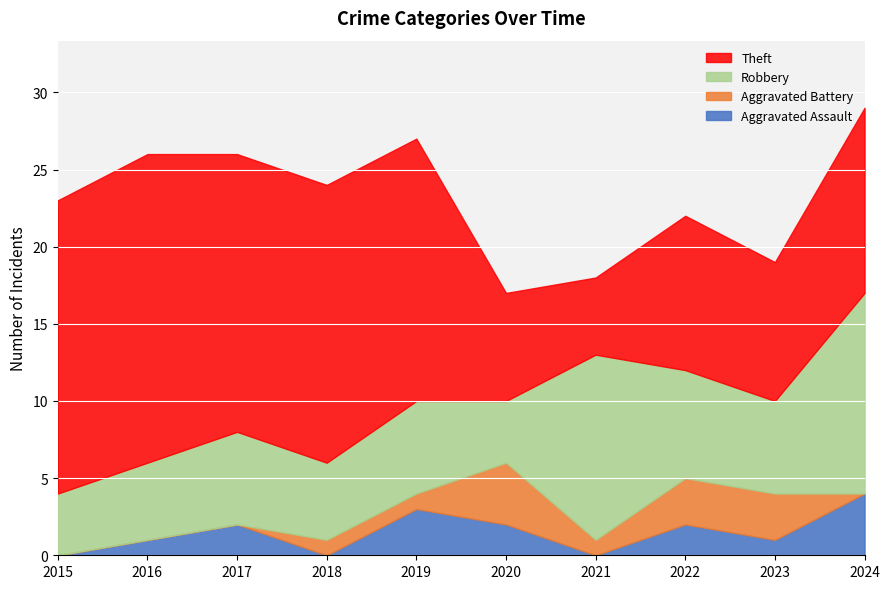

Is the value of Theft at 2019 greater than the value of Aggravated Assault at 2023?

Yes